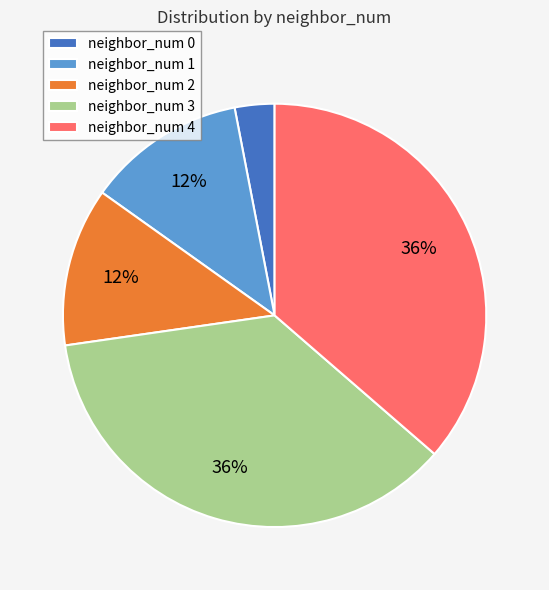

Is there a majority slice in this chart?

No